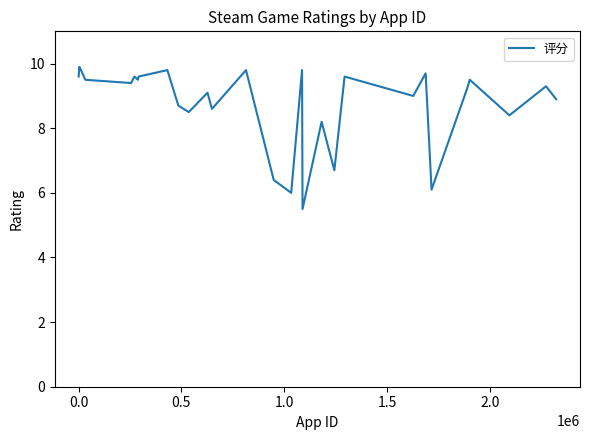

What is the difference between the maximum and minimum values?

4.4